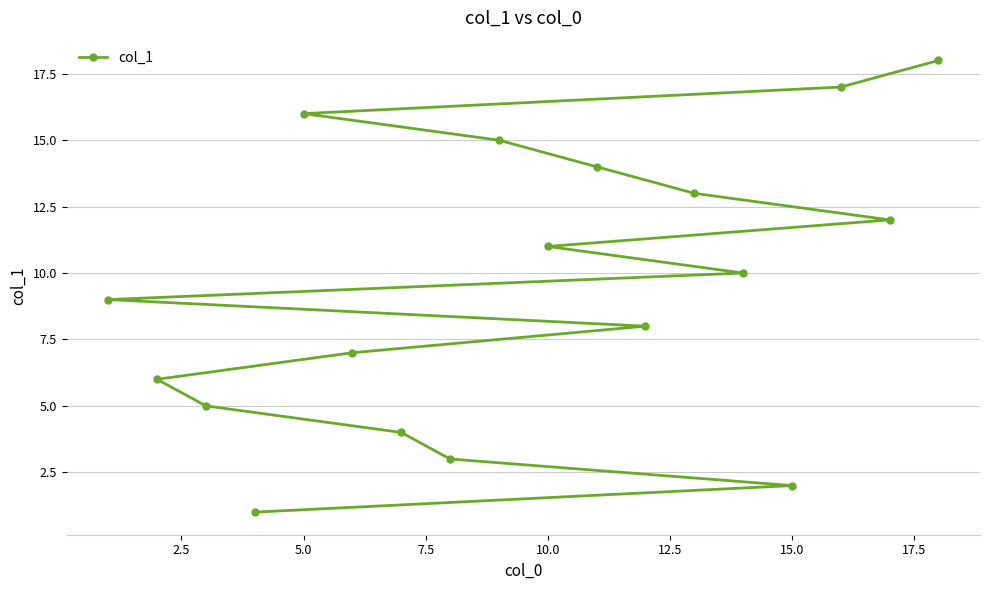

What is the maximum value shown in the chart?

18